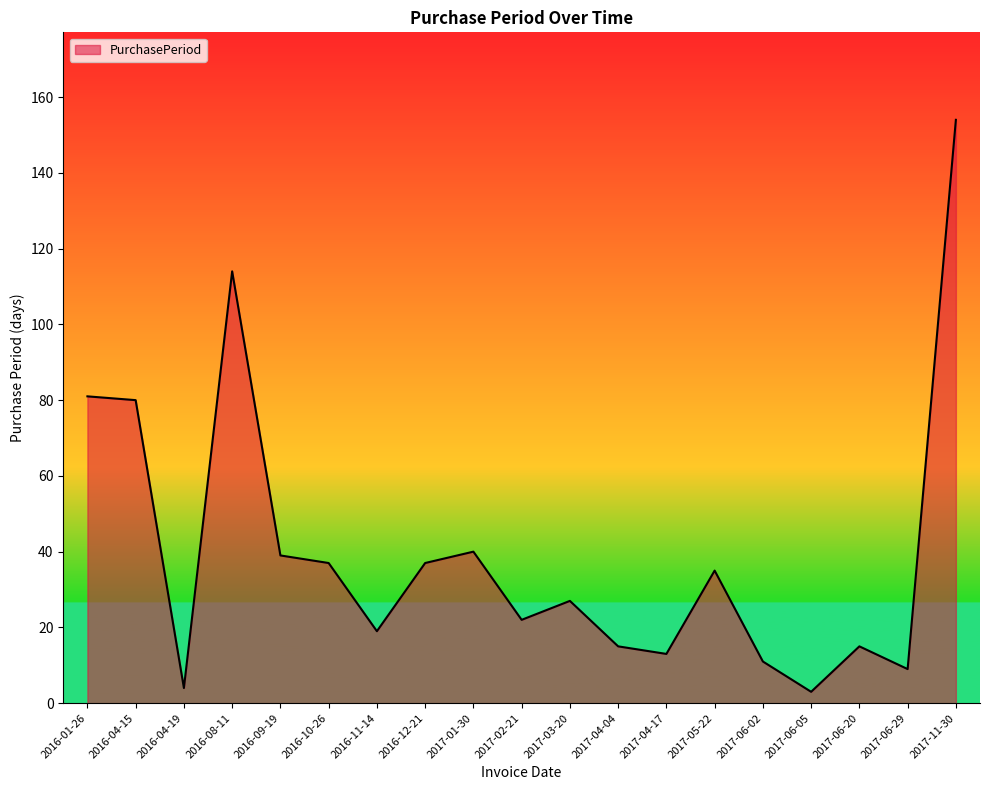

What is the difference between the maximum and minimum values?

151